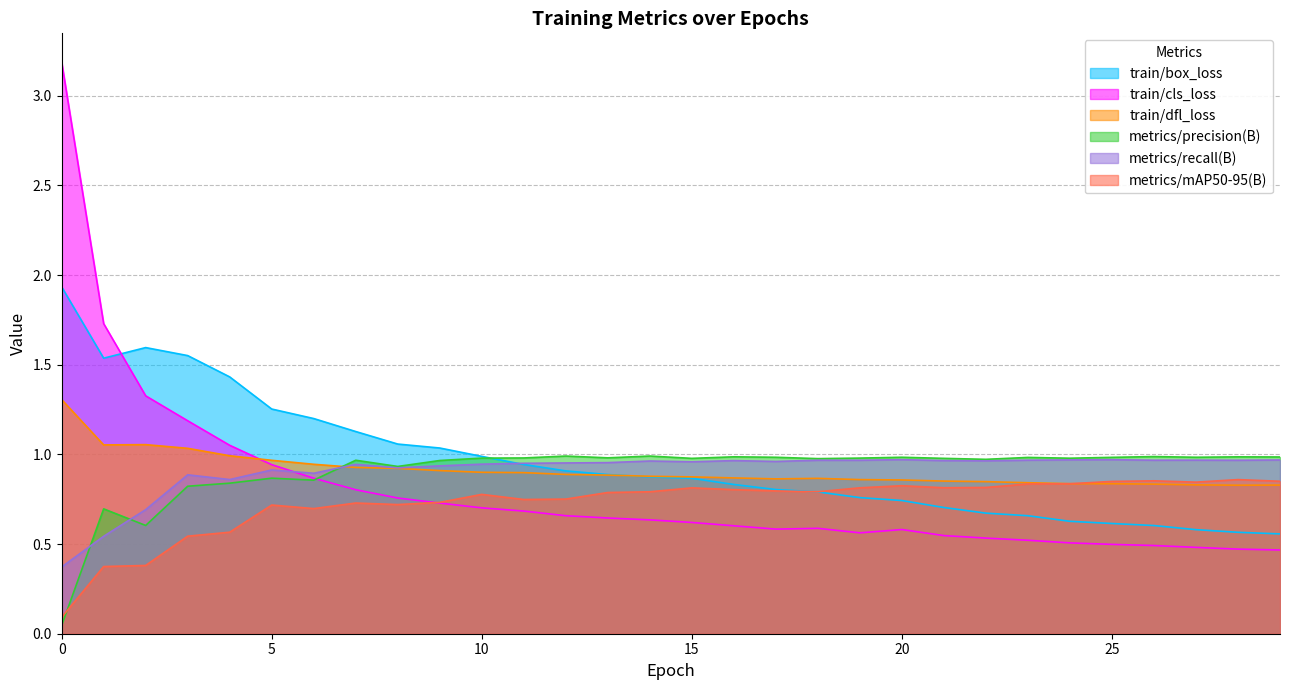

At which category does train/cls_loss reach its first local valley?

17